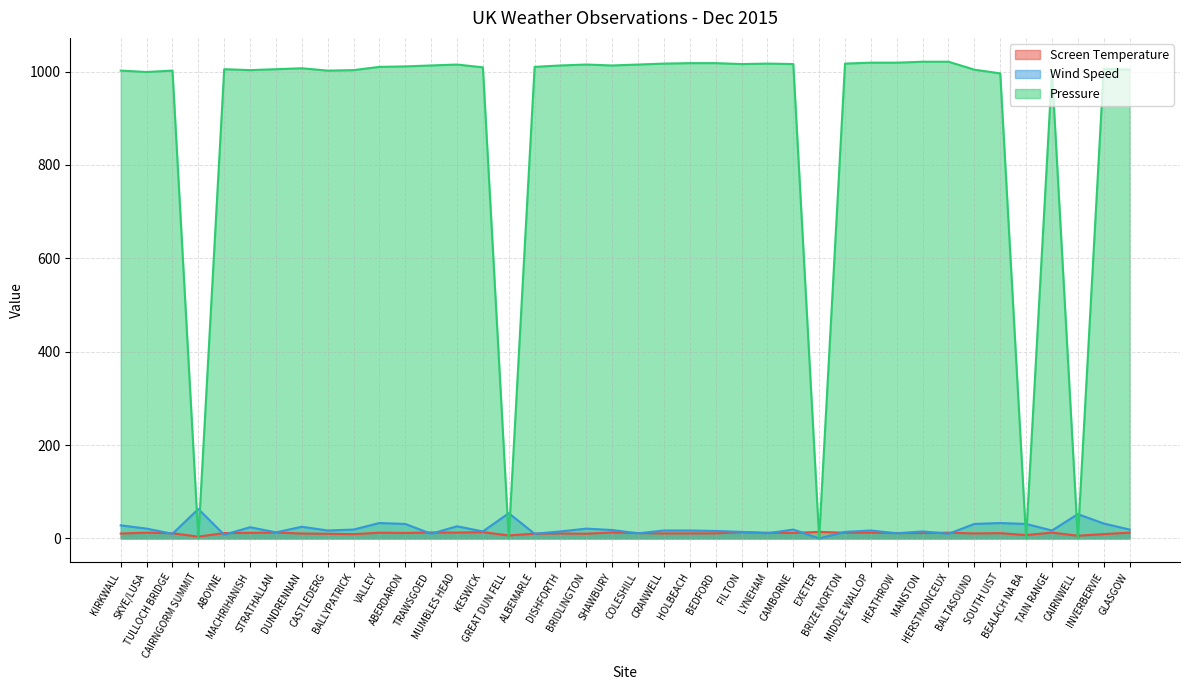

What is the total value across all series at BRIDLINGTON?

1046.1